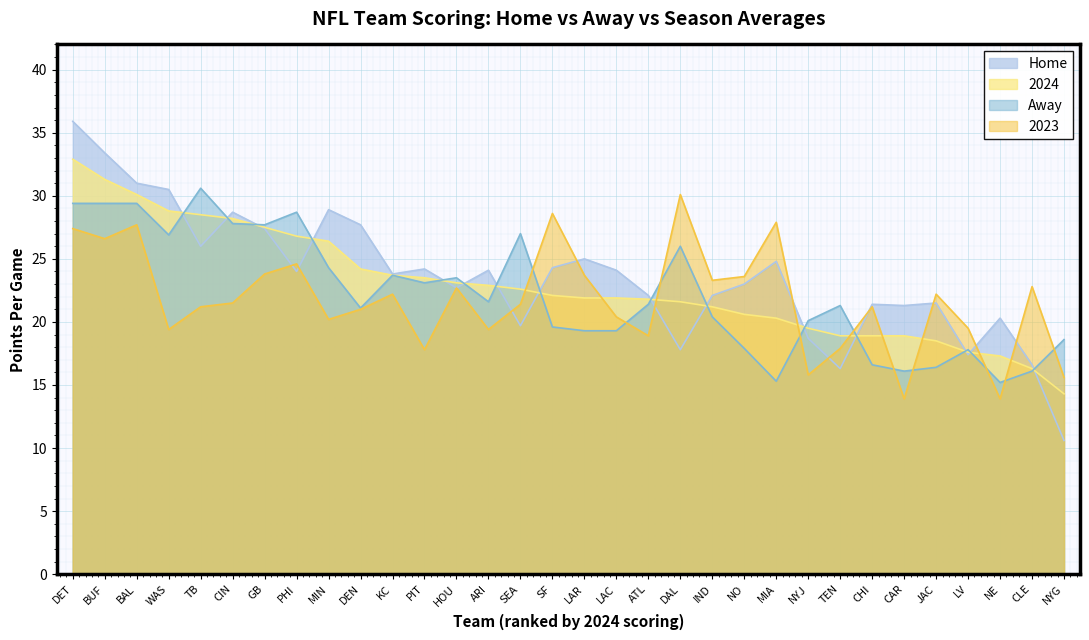

Reading left to right, what are all the values shown in this chart?

Home: DET=35.9	BUF=33.4	BAL=31.0	WAS=30.5	TB=26.0	CIN=28.7	GB=27.4	PHI=24.0	MIN=28.9	DEN=27.7	KC=23.8	PIT=24.2	HOU=22.7	ARI=24.1	SEA=19.7	SF=24.3	LAR=25.0	LAC=24.1	ATL=22.1	DAL=17.8	IND=22.1	NO=23.0	MIA=24.8	NYJ=18.7	TEN=16.3	CHI=21.4	CAR=21.3	JAC=21.5	LV=17.4	NE=20.3	CLE=16.6	NYG=10.6
2024: DET=32.9	BUF=31.3	BAL=30.1	WAS=28.8	TB=28.5	CIN=28.2	GB=27.5	PHI=26.8	MIN=26.4	DEN=24.2	KC=23.7	PIT=23.5	HOU=23.1	ARI=22.9	SEA=22.6	SF=22.1	LAR=21.9	LAC=21.9	ATL=21.8	DAL=21.6	IND=21.2	NO=20.6	MIA=20.3	NYJ=19.5	TEN=18.9	CHI=18.9	CAR=18.9	JAC=18.5	LV=17.6	NE=17.3	CLE=16.3	NYG=14.3
Away: DET=29.4	BUF=29.4	BAL=29.4	WAS=26.9	TB=30.6	CIN=27.8	GB=27.7	PHI=28.7	MIN=24.3	DEN=21.1	KC=23.7	PIT=23.1	HOU=23.5	ARI=21.6	SEA=27.0	SF=19.6	LAR=19.3	LAC=19.3	ATL=21.4	DAL=26.0	IND=20.4	NO=17.9	MIA=15.3	NYJ=20.1	TEN=21.3	CHI=16.6	CAR=16.1	JAC=16.4	LV=17.8	NE=15.2	CLE=16.1	NYG=18.6
2023: DET=27.4	BUF=26.6	BAL=27.7	WAS=19.4	TB=21.2	CIN=21.5	GB=23.8	PHI=24.6	MIN=20.2	DEN=21.0	KC=22.2	PIT=17.8	HOU=22.7	ARI=19.4	SEA=21.4	SF=28.6	LAR=23.7	LAC=20.4	ATL=18.9	DAL=30.1	IND=23.3	NO=23.6	MIA=27.9	NYJ=15.8	TEN=17.9	CHI=21.2	CAR=13.9	JAC=22.2	LV=19.5	NE=13.9	CLE=22.8	NYG=15.6